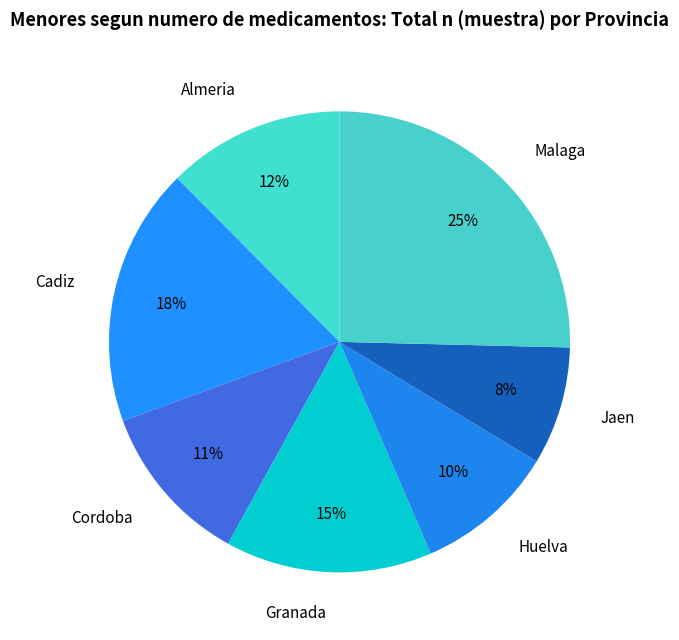

The Huelva slice represents 3% of the pie. True or false?

False